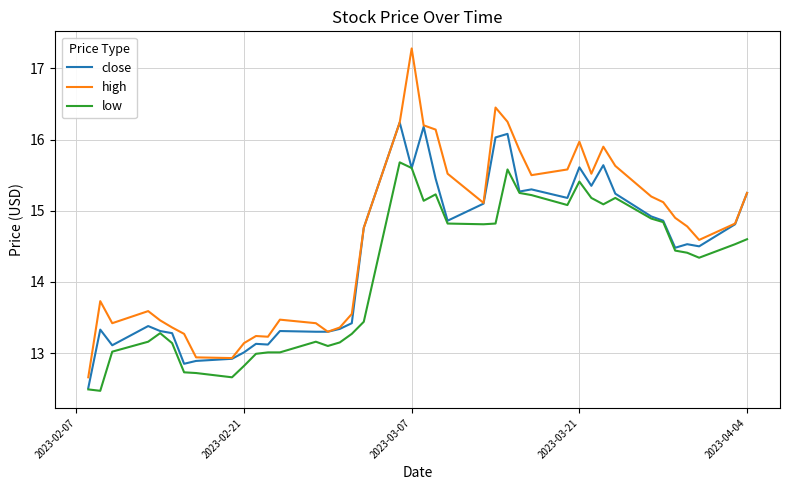

Which series has the widest spread of values?

high